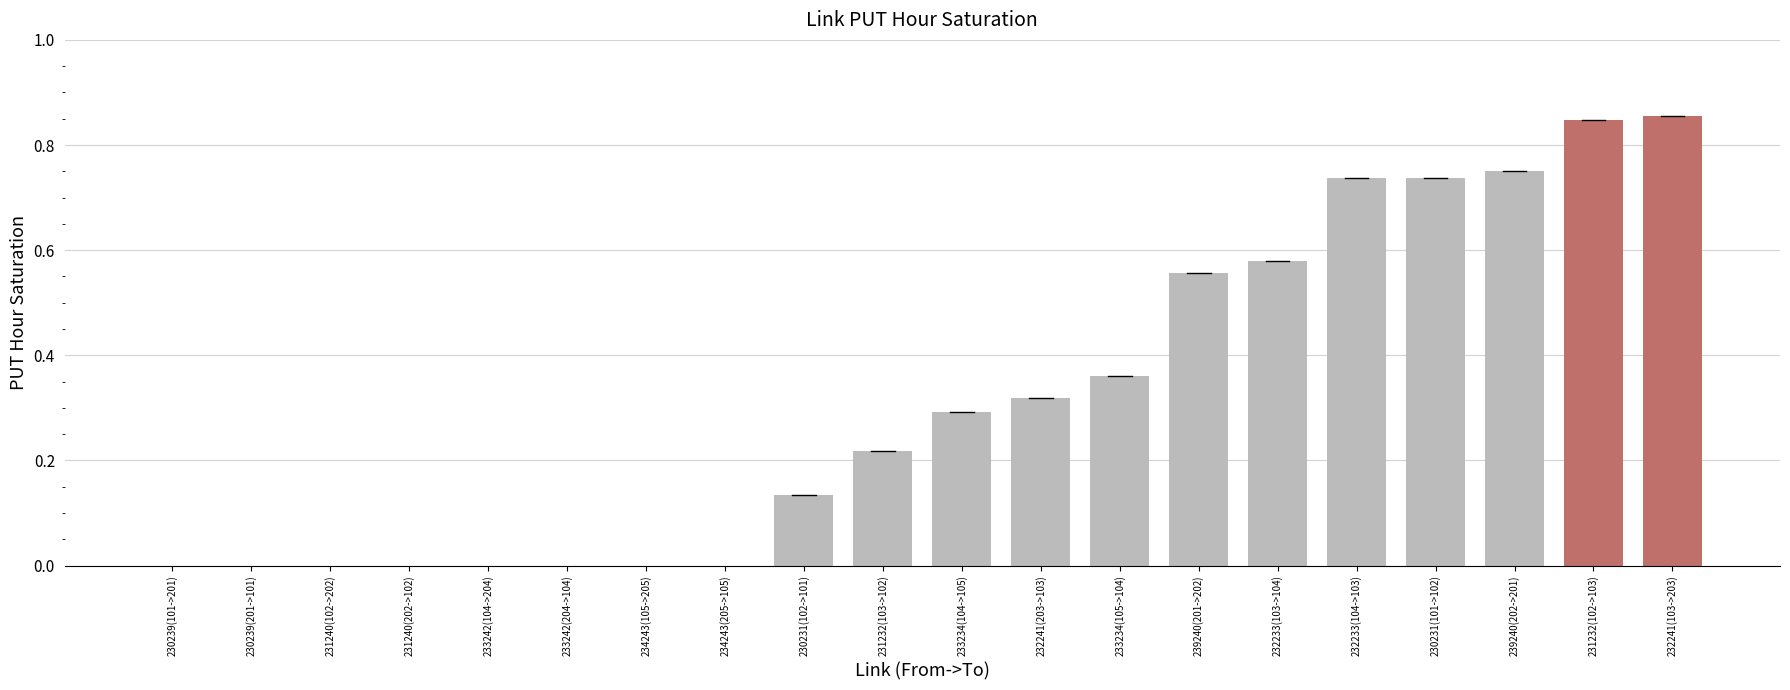

The value at 233234(104->105) is 0.4. True or false?

False